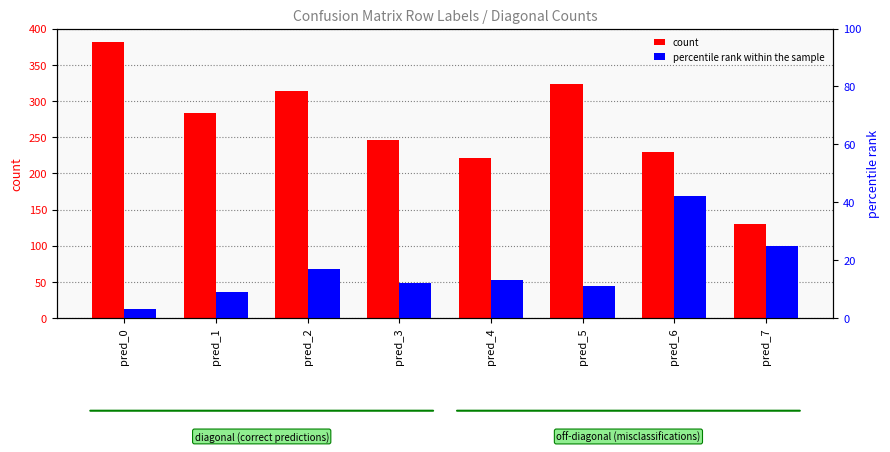

The count series shows 230 at pred_6. True or false?

True